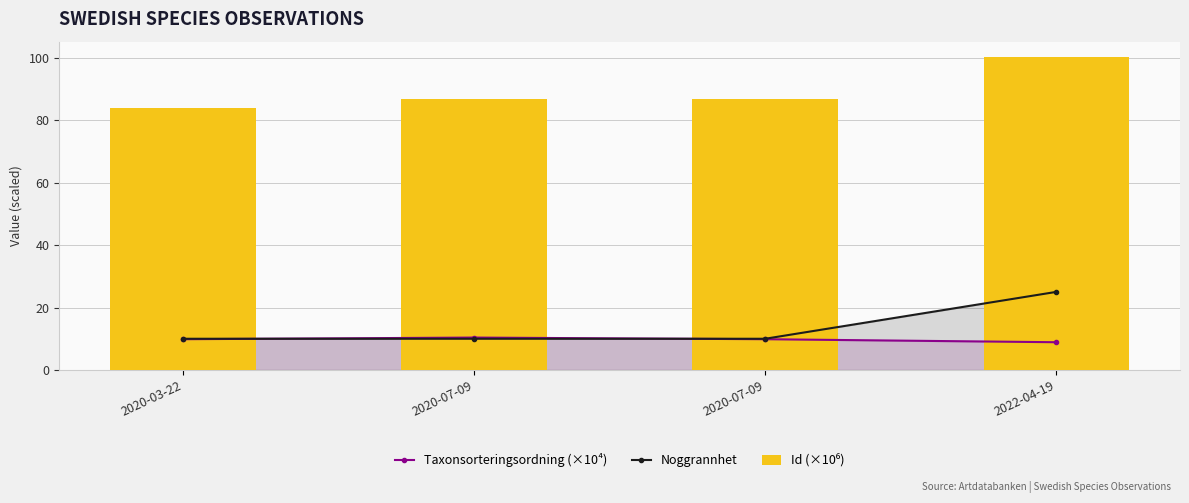

At which label is Id (×10⁶) closest to 92?

2020-07-09